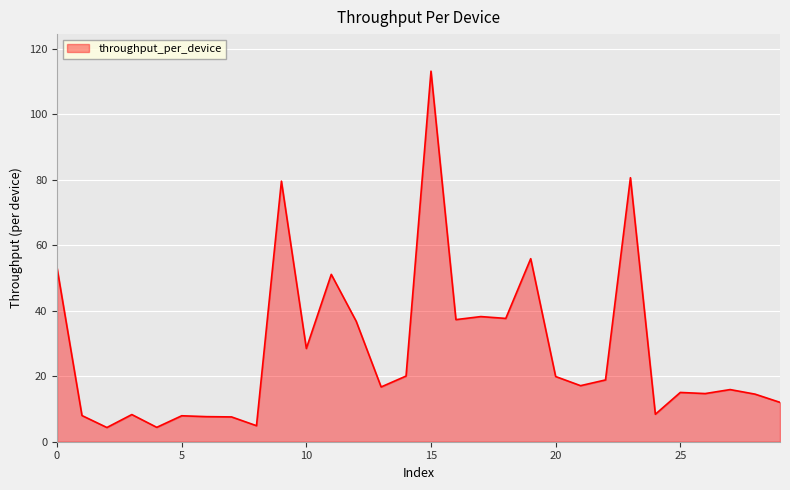

What is the smallest value displayed?

4.3